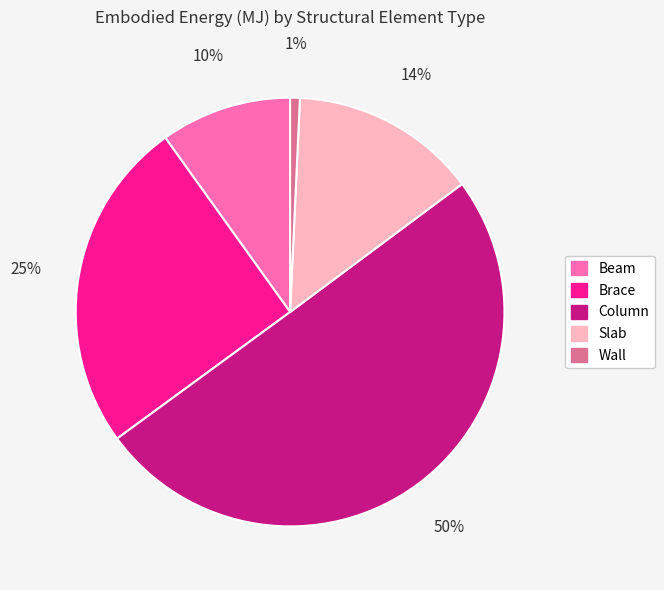

Approximately how many times larger is the value at Column compared to Slab?

3.6